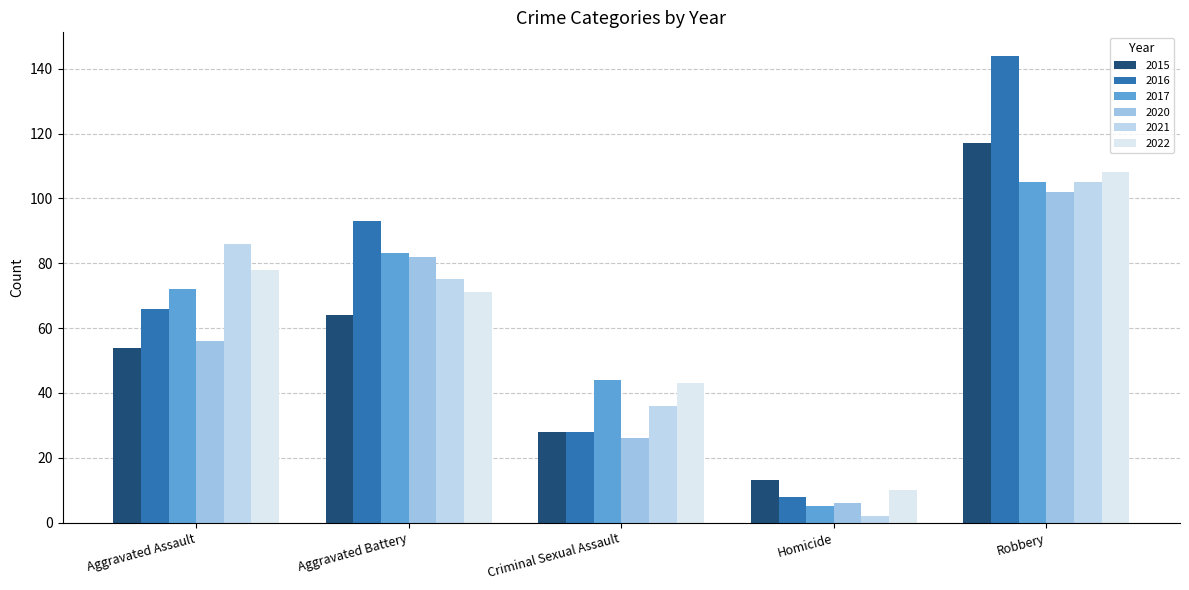

What is the minimum value for 2021?

2